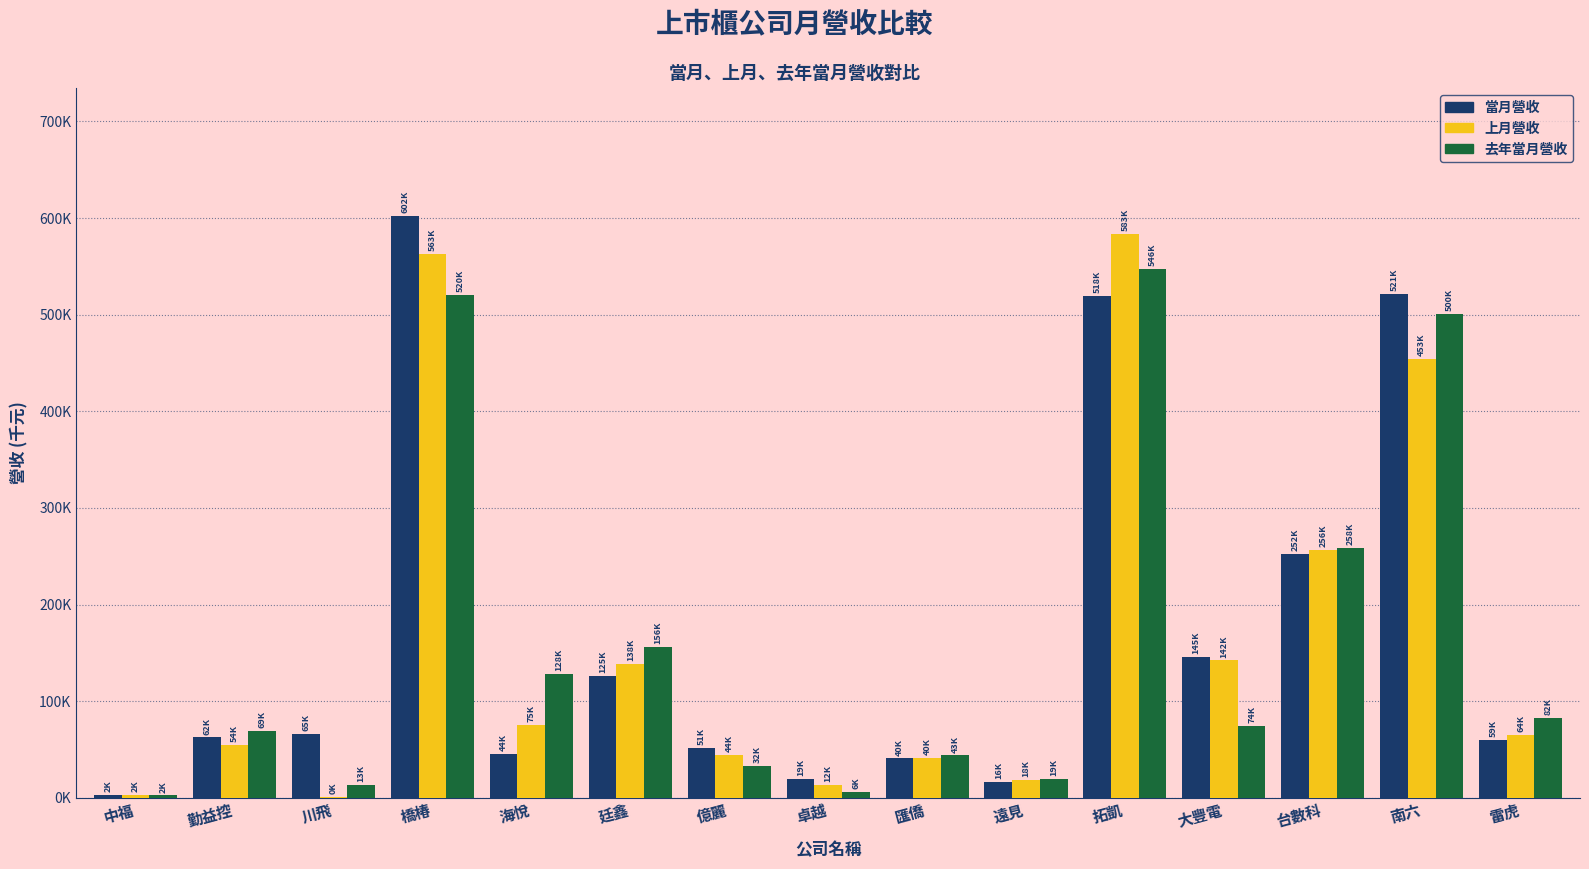

Is the value of 上月營收 at 中福 greater than the value of 當月營收 at 台數科?

No